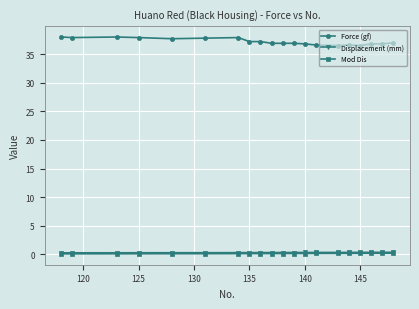

Which series has the widest spread of values?

Force (gf)